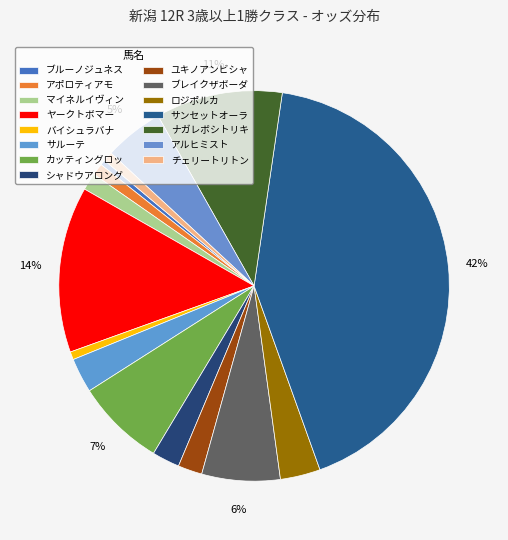

Which slice is the smallest?

ブルーノジュネス